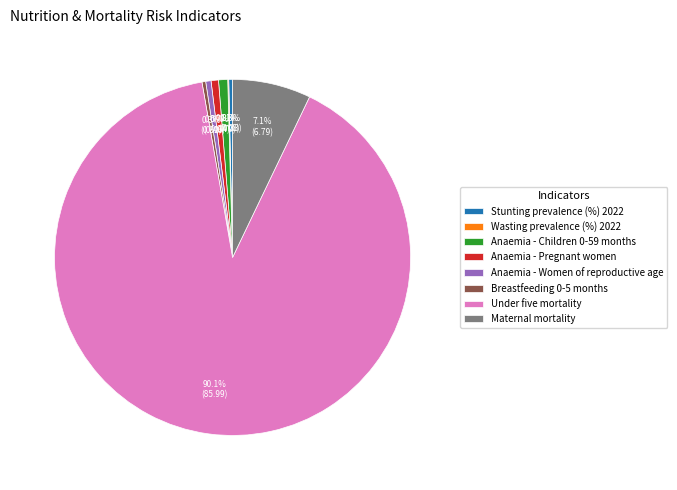

What percentage is NOT represented by Maternal mortality?

92.9%